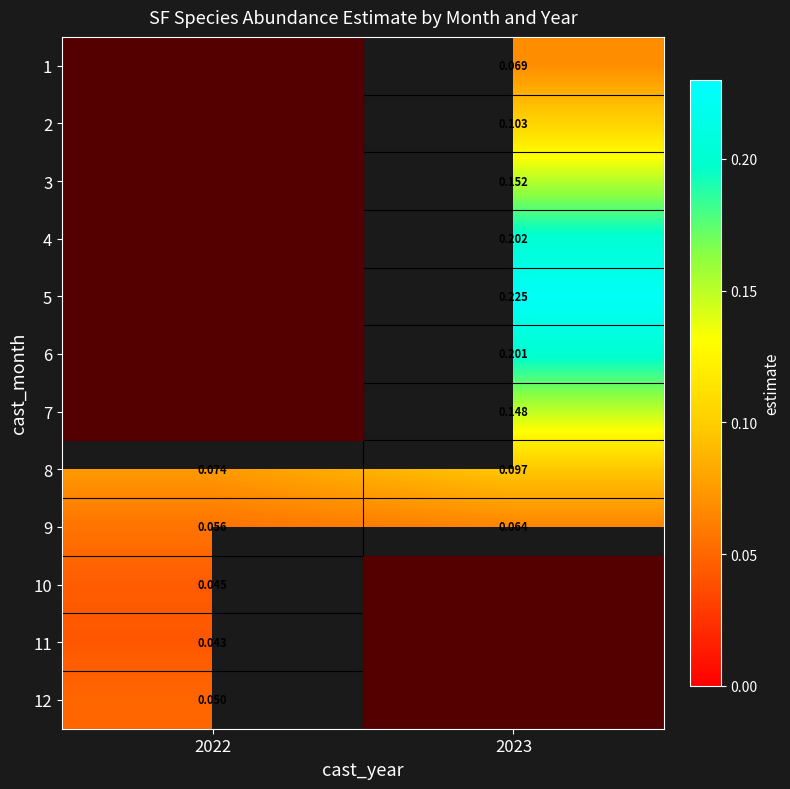

Is it true that 9 equals 0.1 at 2022?

True